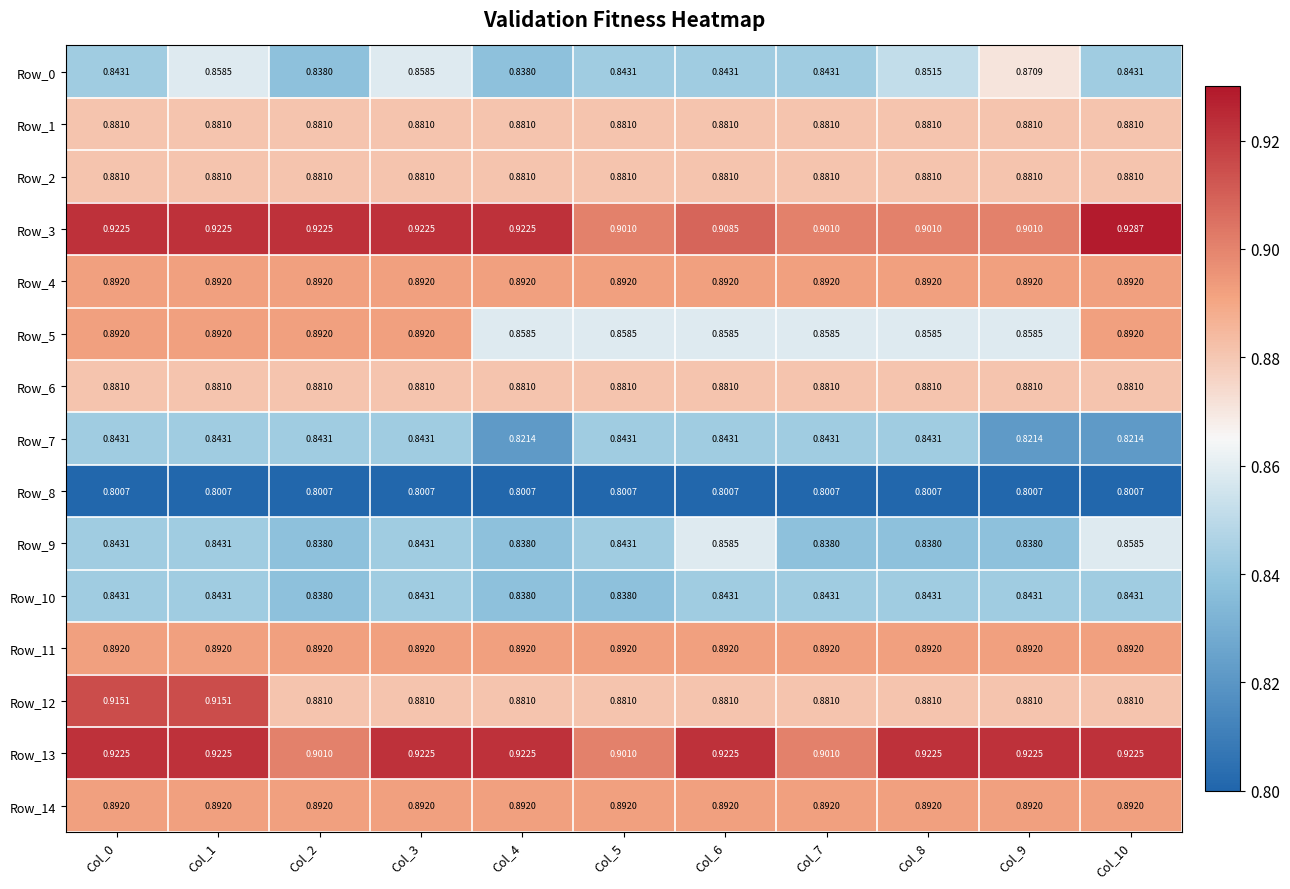

Is the value of Row_3 at Col_3 greater than the value of Row_10 at Col_8?

Yes